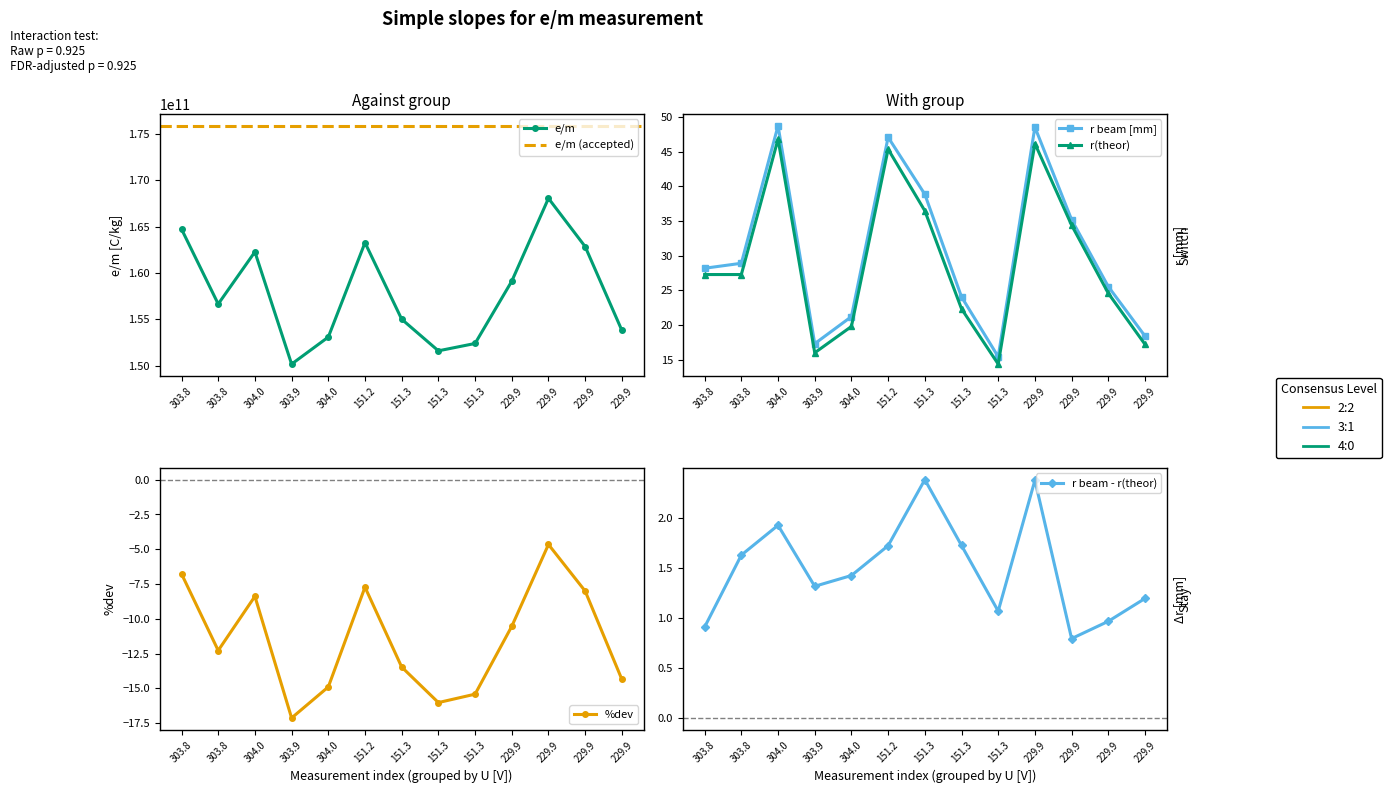

What is the greatest value displayed?

168052761193.3